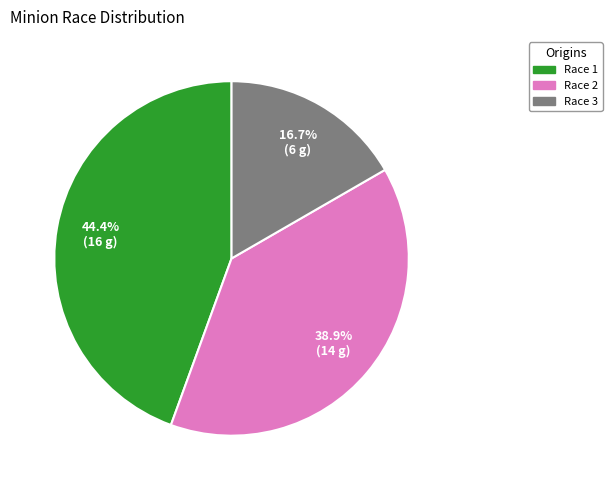

Count the number of slices in the pie.

3